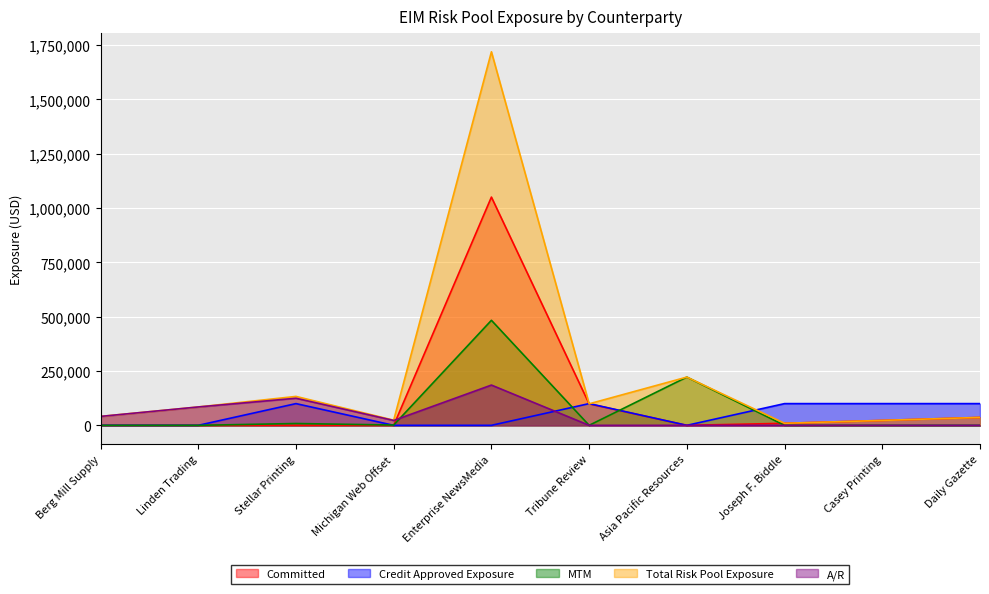

True or false: Total Risk Pool Exposure has more than 1 interior local peaks.

True